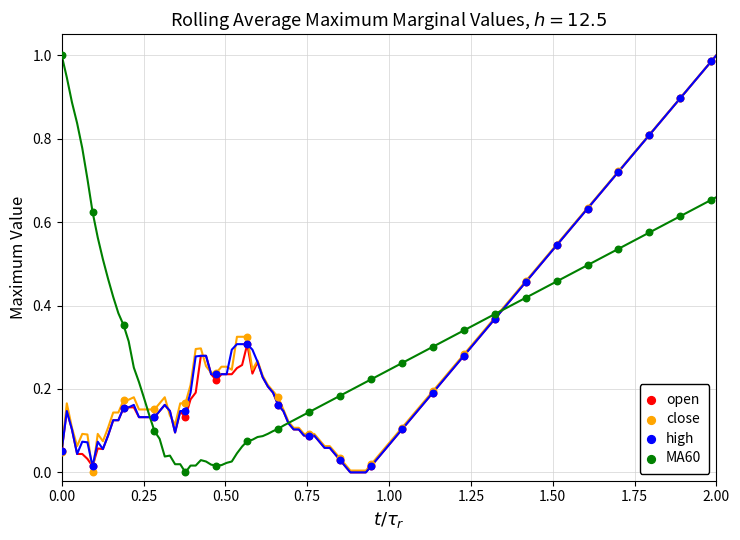

Which series contains the lowest Y value?

close